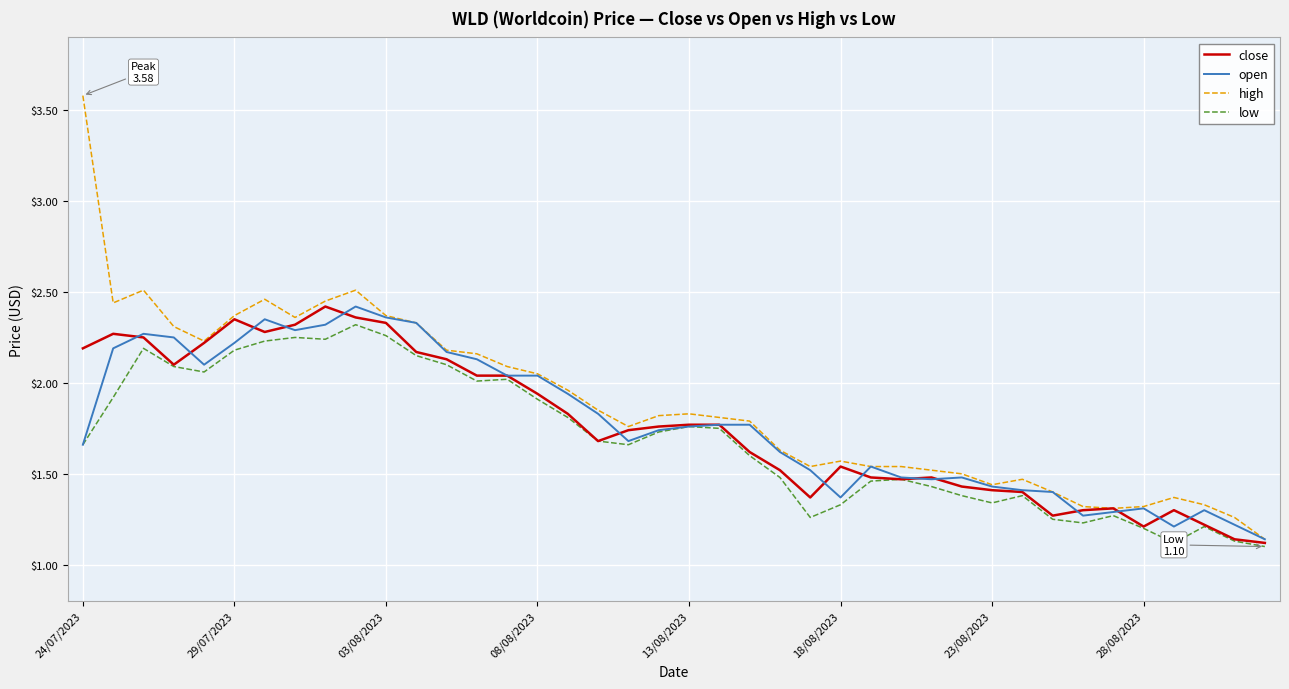

What is the maximum value shown in the chart?

3.6